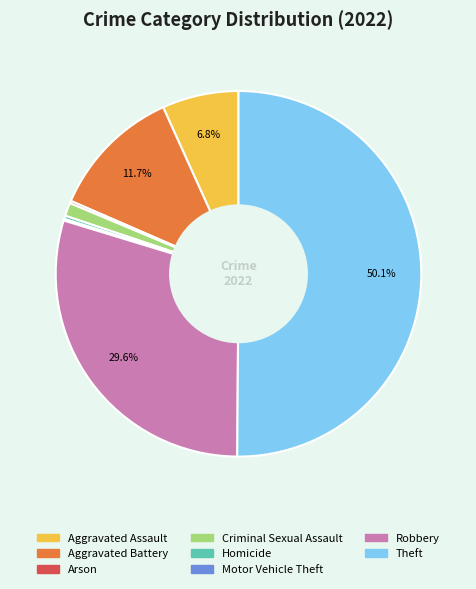

Which slice is the largest?

Theft